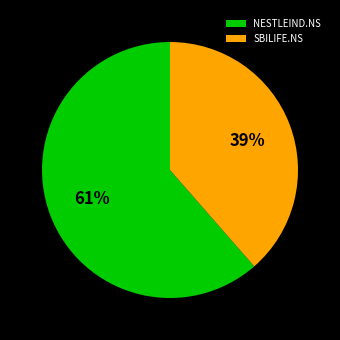

Which has a higher value, SBILIFE.NS or NESTLEIND.NS?

NESTLEIND.NS